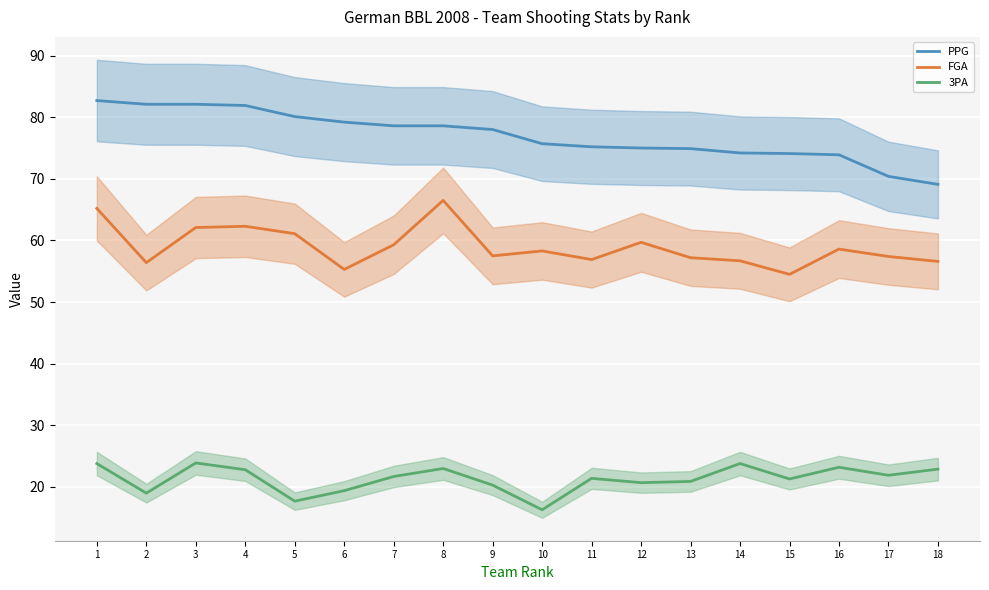

List the labels in order of 3PA value, largest first.

3, 1, 14, 16, 8, 18, 4, 17, 7, 11, 15, 13, 12, 9, 6, 2, 5, 10